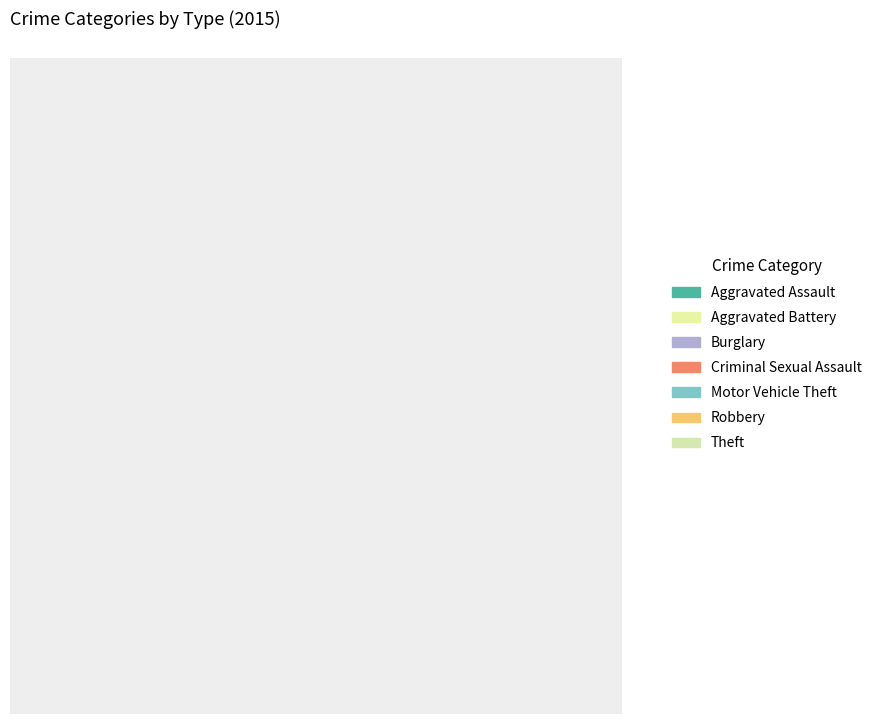

How many slices are in this pie chart?

7